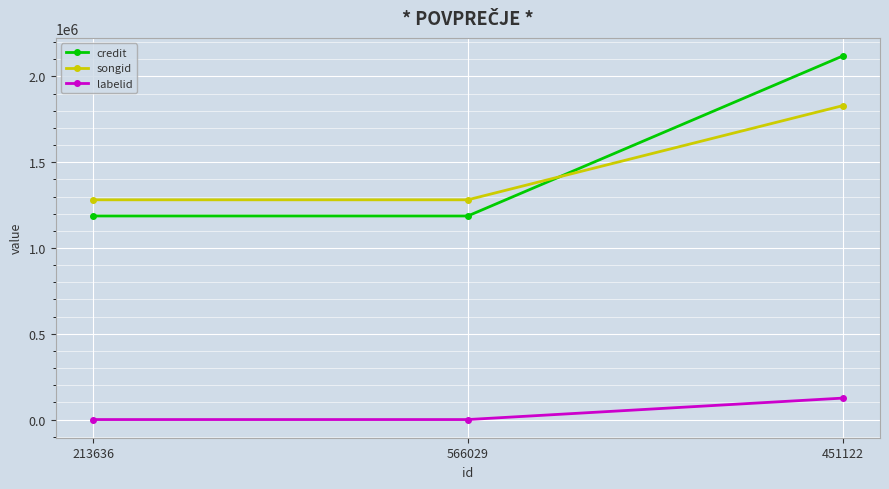

What is the label of the 3rd point from the left?

451122